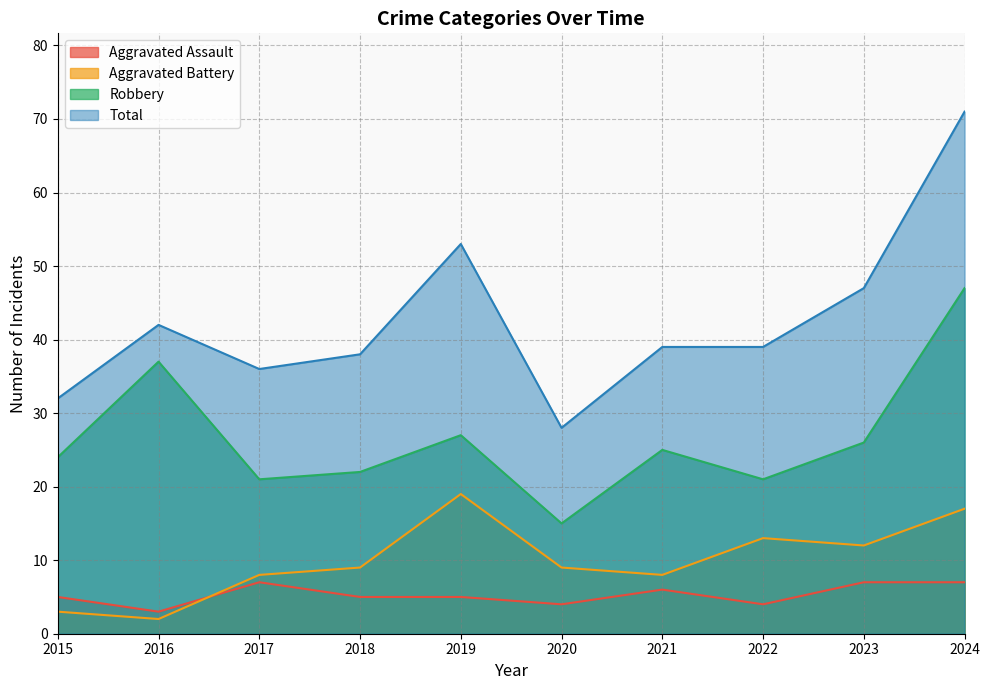

Is it true that Aggravated Assault equals 3 at 2016?

True